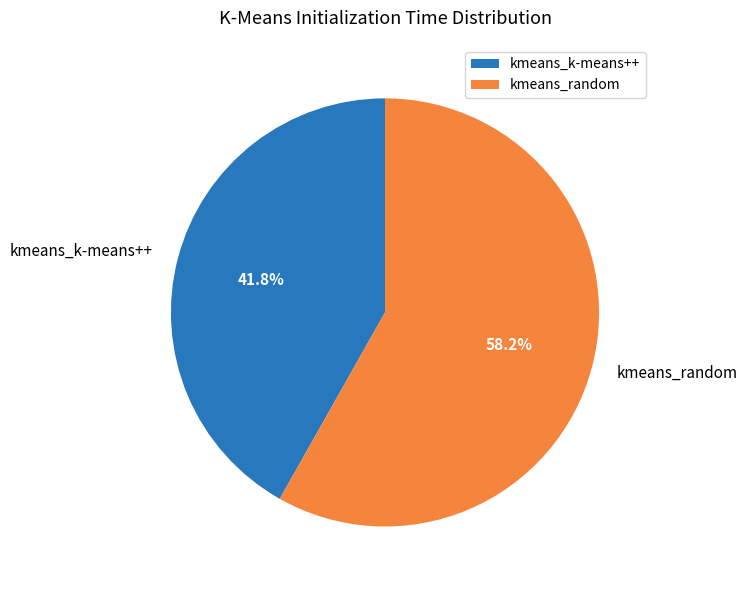

To the nearest percent, what portion does kmeans_random represent?

58%